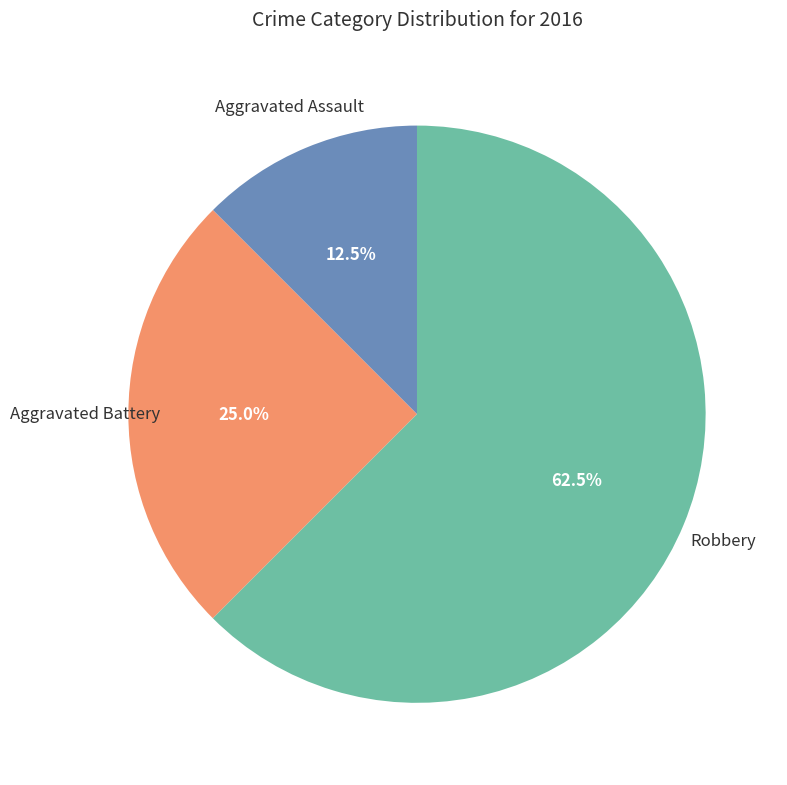

Is there any slice that represents more than half of the pie?

Yes